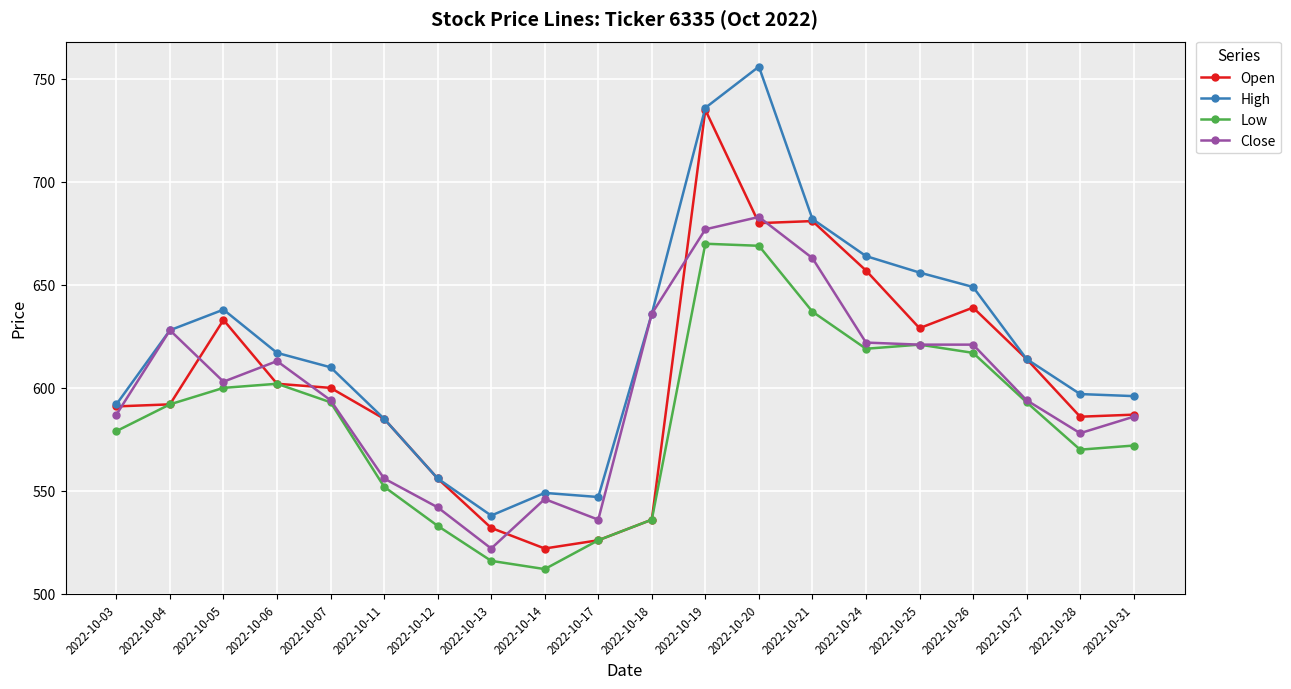

What are all the series names shown in the legend?

Open, High, Low, Close